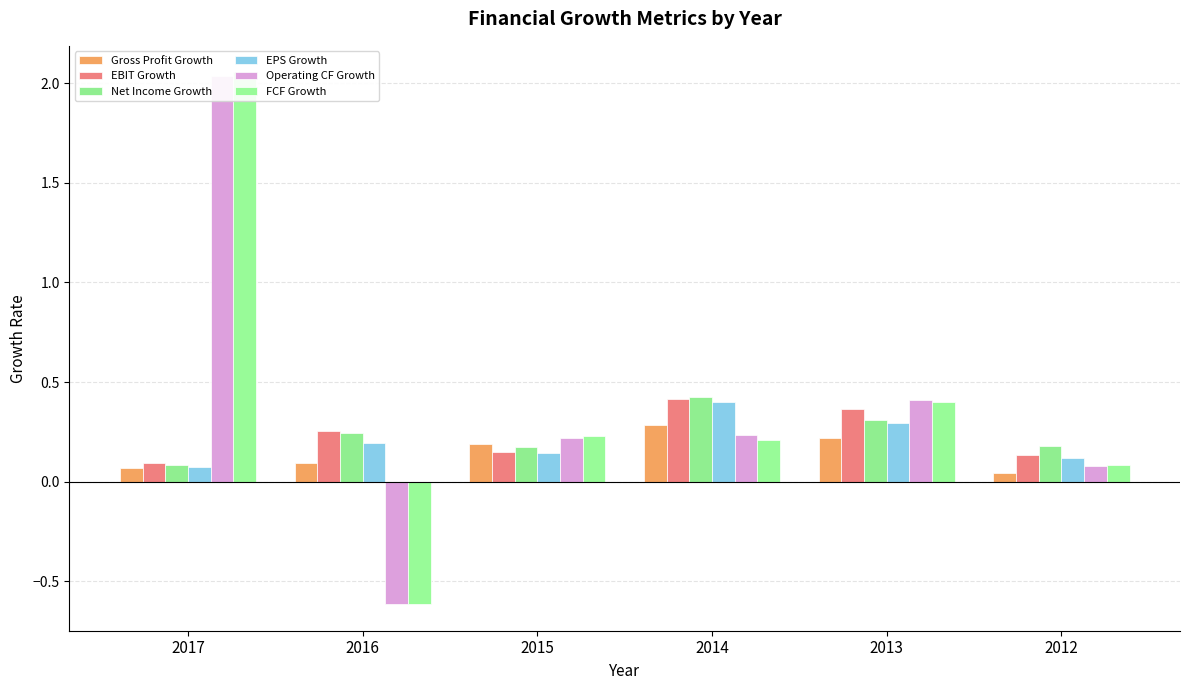

What is the greatest value displayed?

2.1